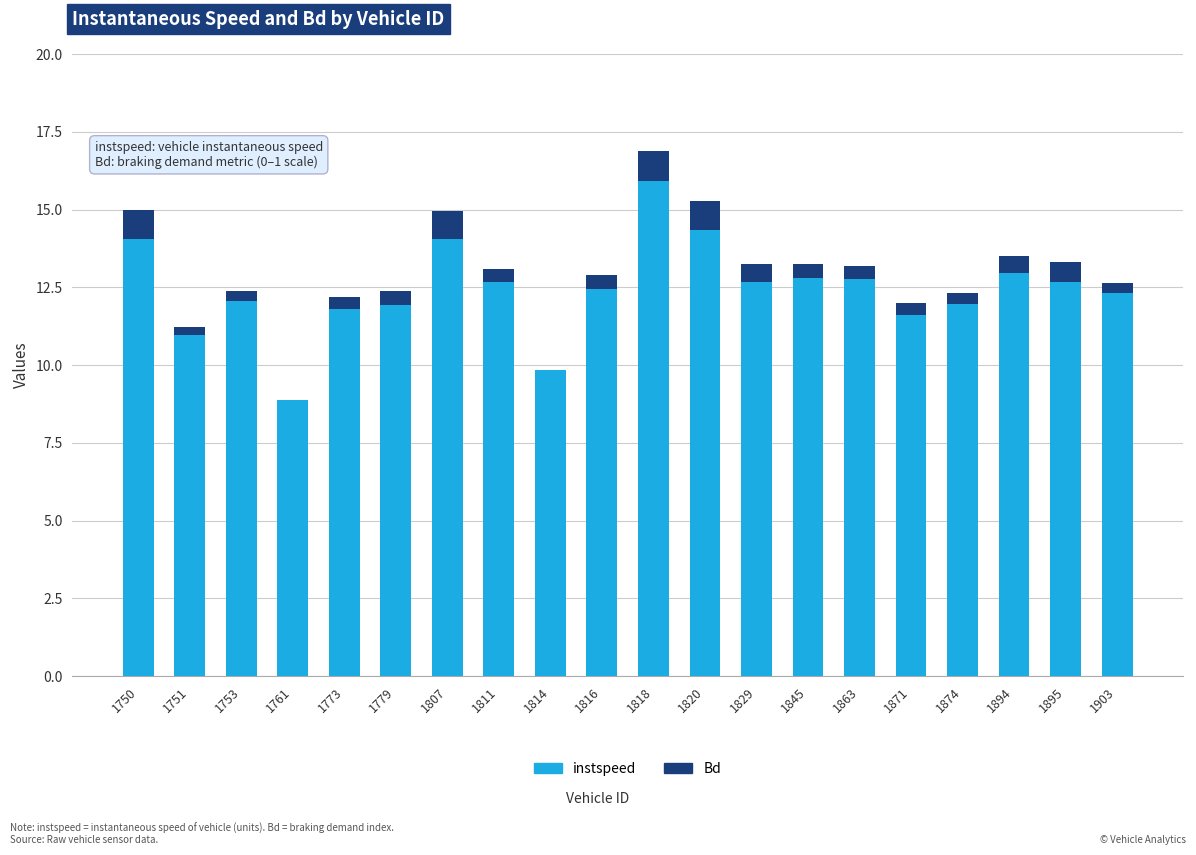

At which category is the sum across all series the highest?

1818